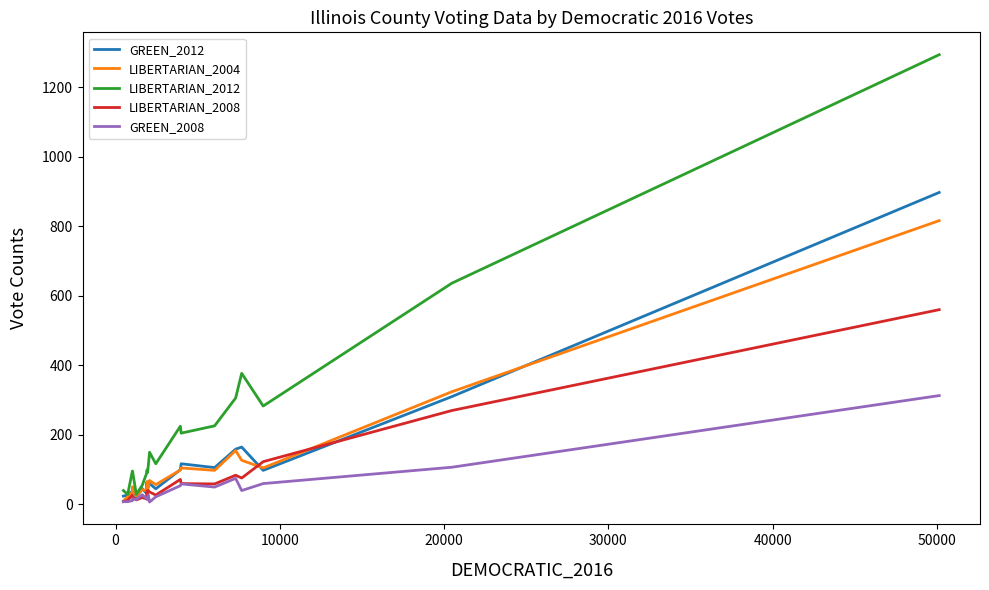

What is the maximum value shown in the chart?

1293